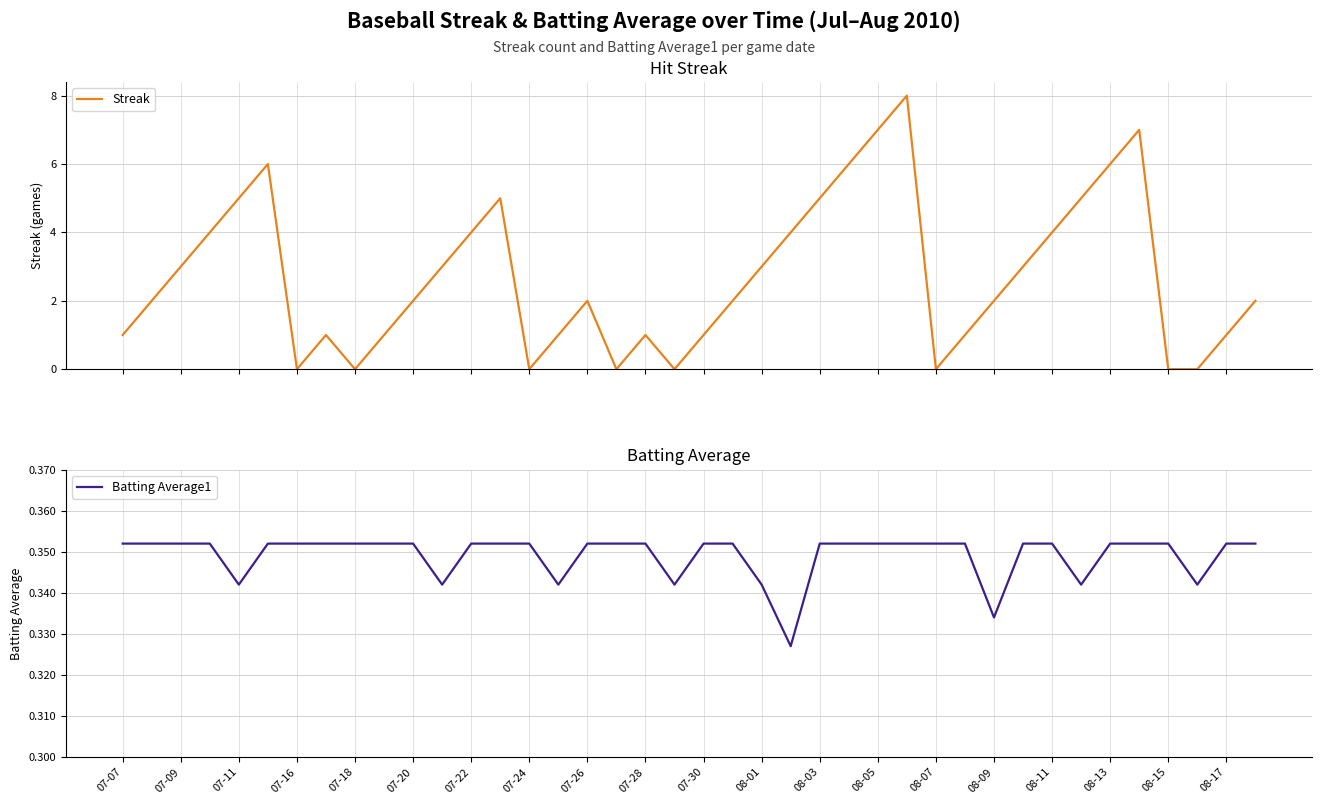

Is it true that Batting Average1 equals 0.5 at 07-22?

False